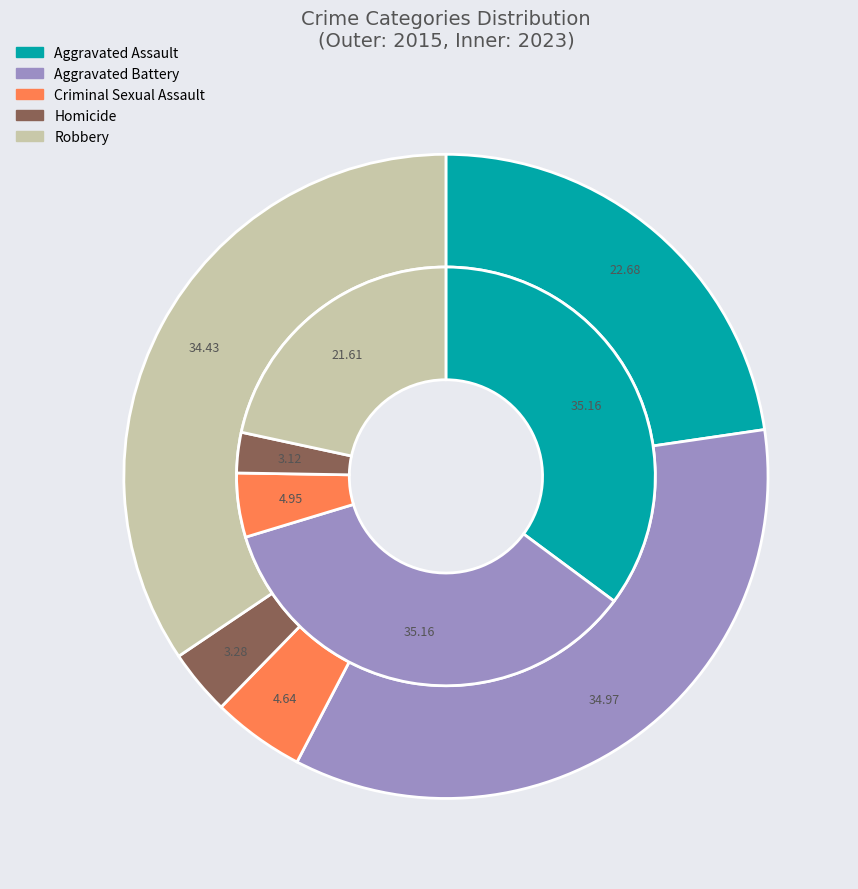

To the nearest percent, what portion does 4 represent?

22%